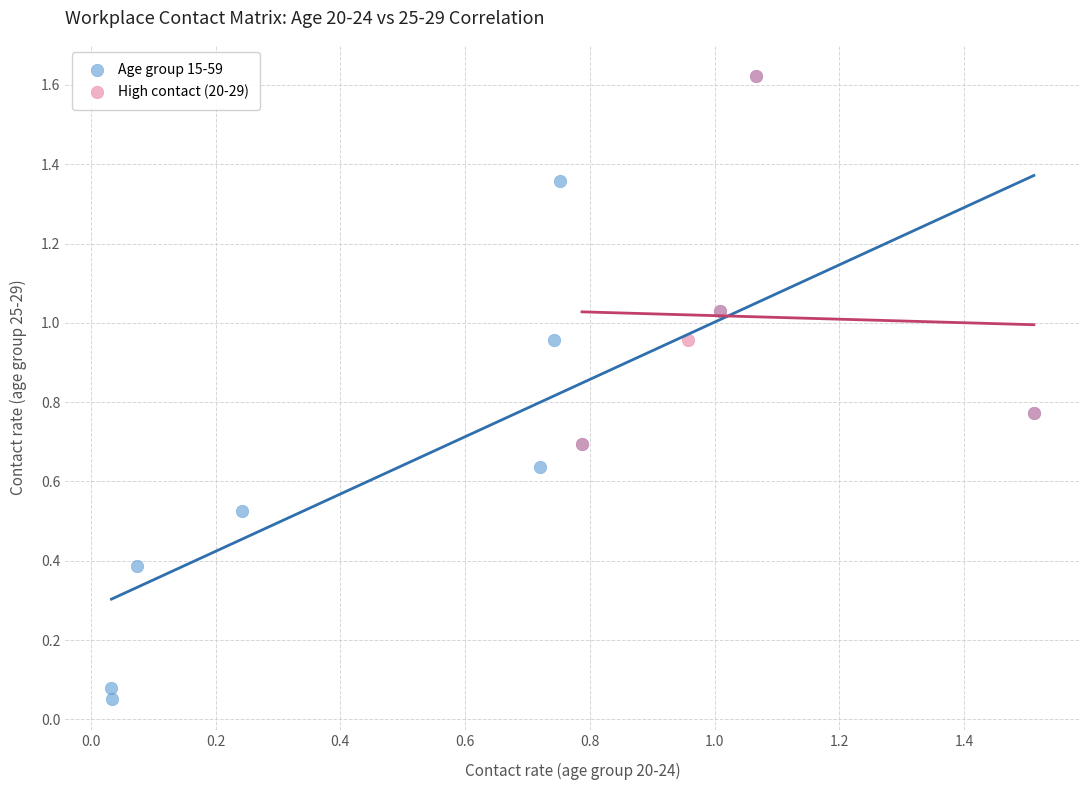

What are all the series names shown in the legend?

Age group 15-59, High contact (20-29)